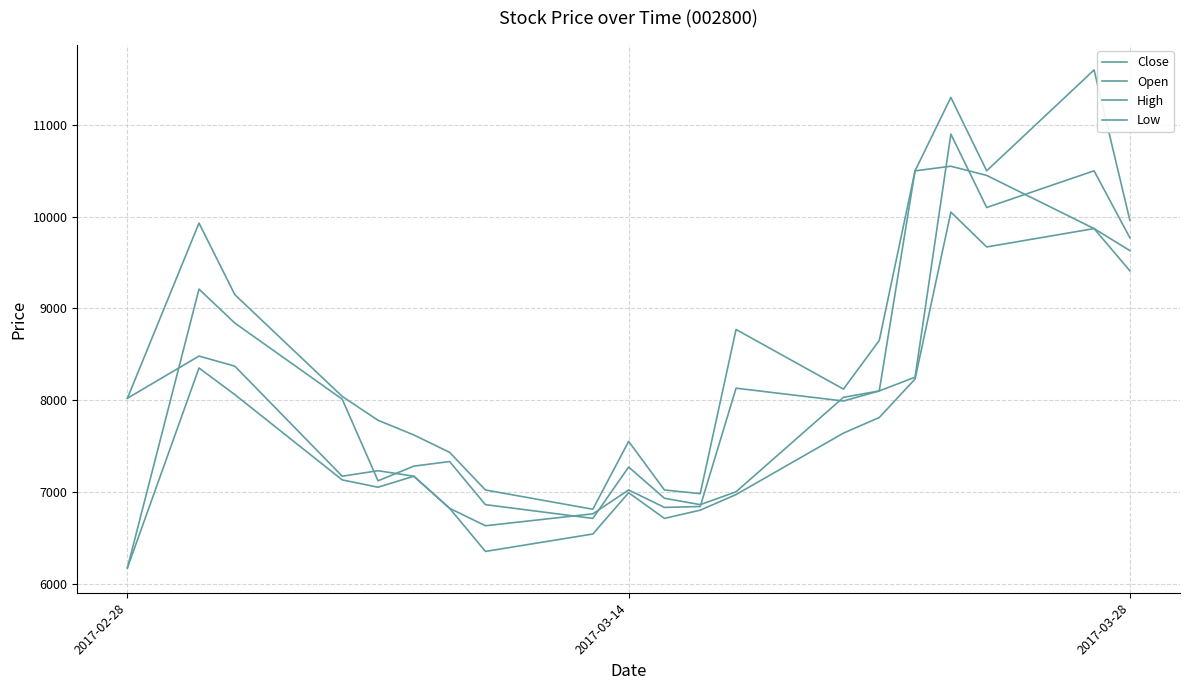

How many lines are shown in the chart?

4